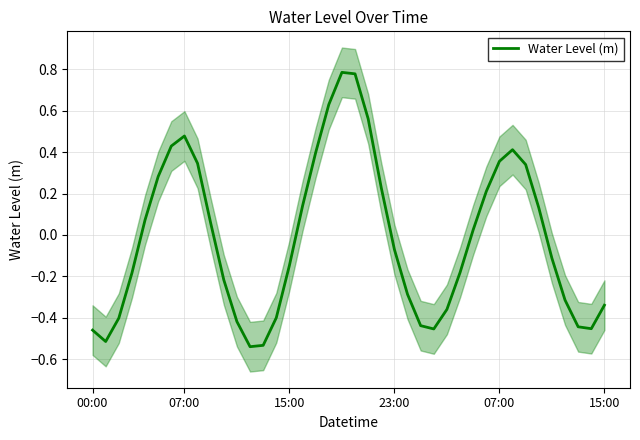

List the labels in order of value, largest first.

19, 20, 18, 21, 7, 6, 32, 17, 31, 8, 33, 15:00, 22, 30, 16, 34, 07:00, 9, 29, 23, 35, 15, 28, 23:00, 10, 24, 36, 39, 27, 14, 15:00, 11, 25, 37, 38, 26, 00:00, 07:00, 13, 12